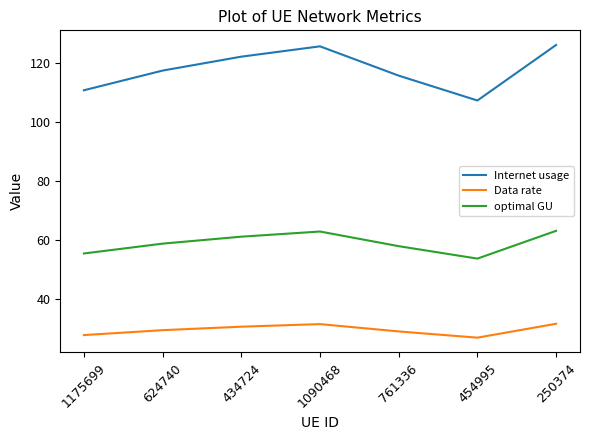

What is the greatest value displayed?

126.2